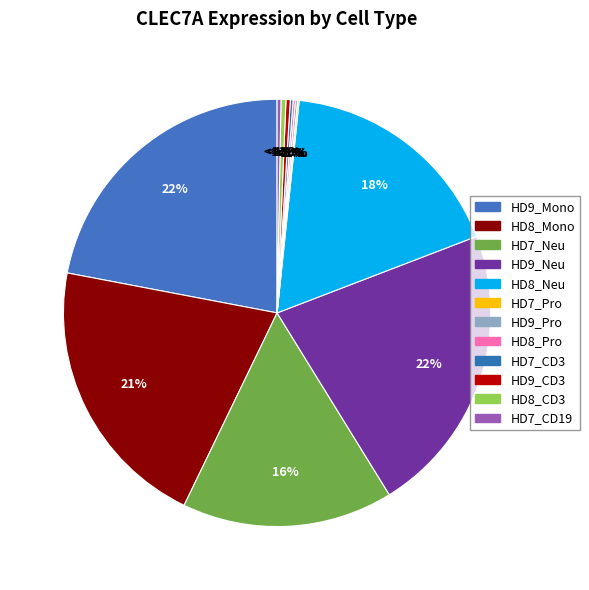

Count the number of slices in the pie.

12